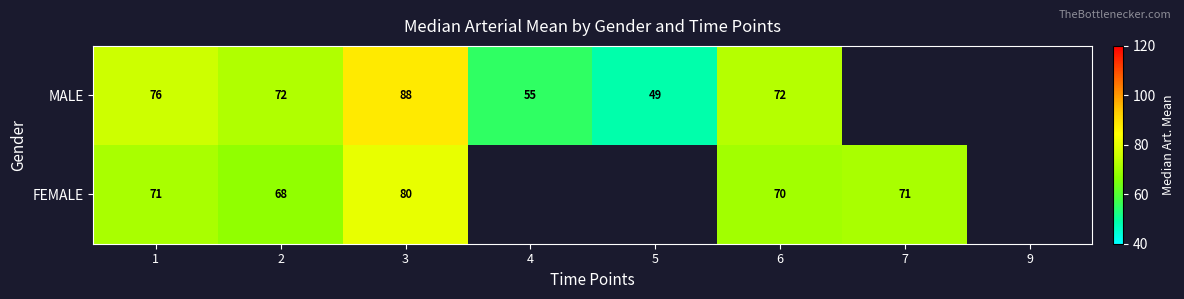

At 6, list the series in order from smallest to largest.

FEMALE, MALE